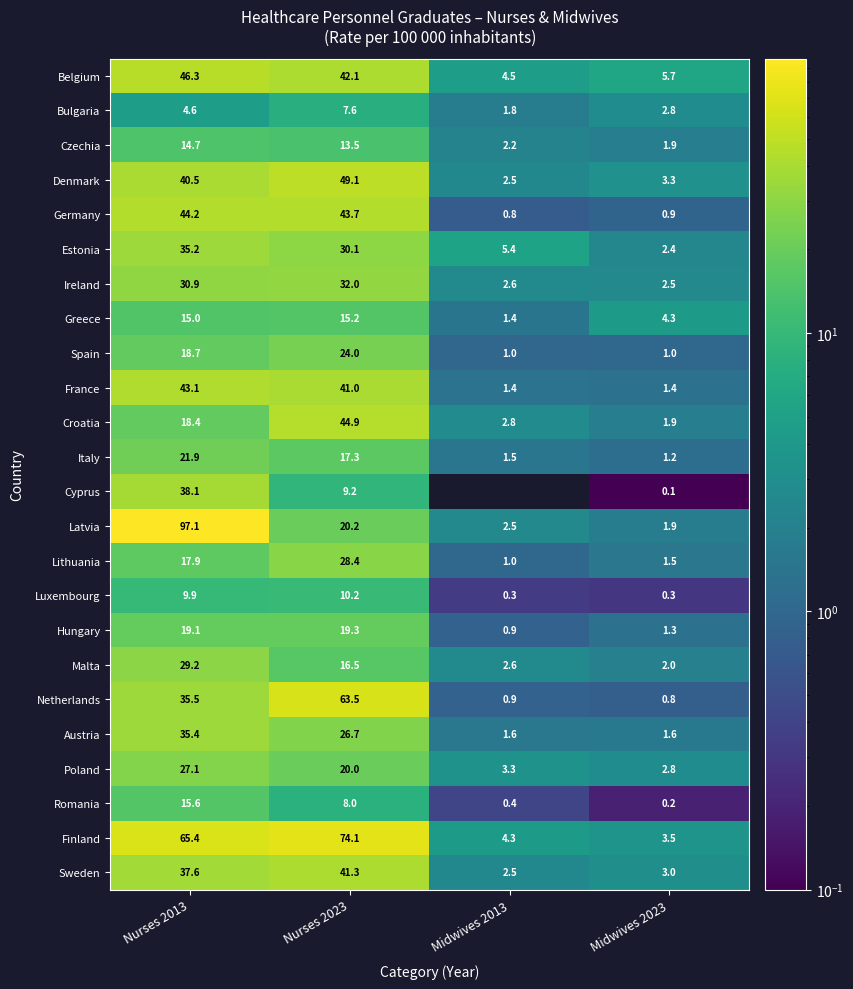

Where does the Estonia series first go above 30?

Nurses 2013